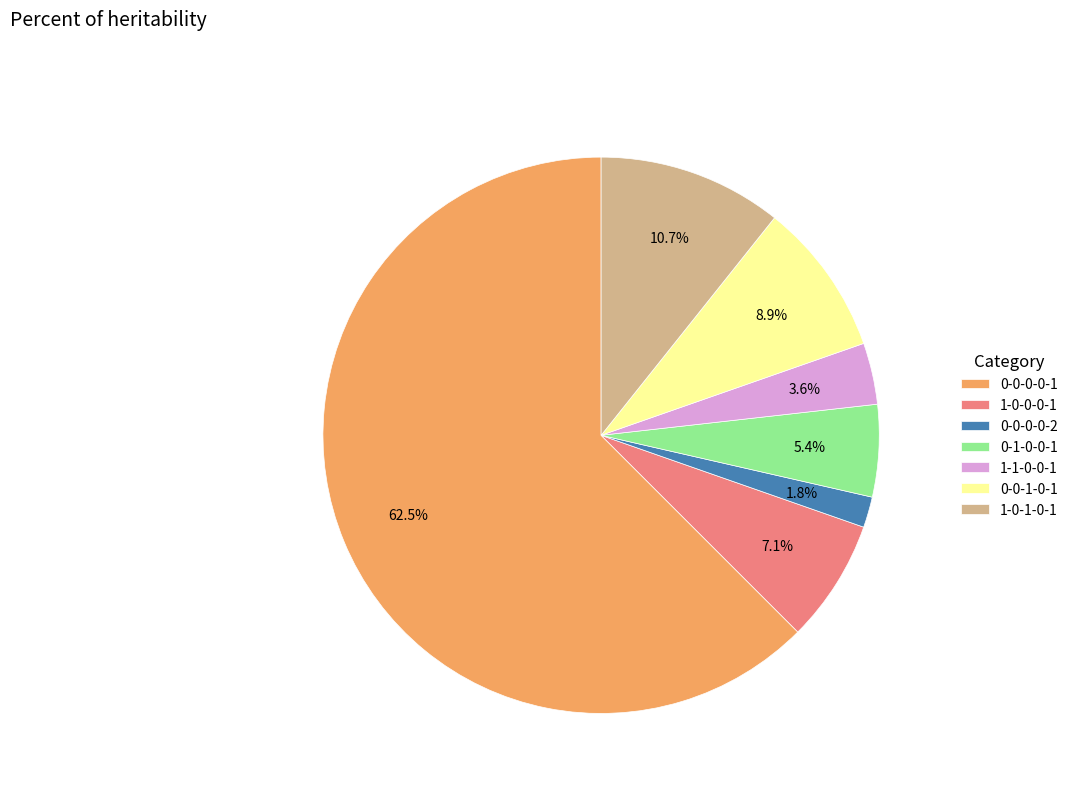

Rank the categories by value from lowest to highest.

0-0-0-0-2, 1-1-0-0-1, 0-1-0-0-1, 1-0-0-0-1, 0-0-1-0-1, 1-0-1-0-1, 0-0-0-0-1